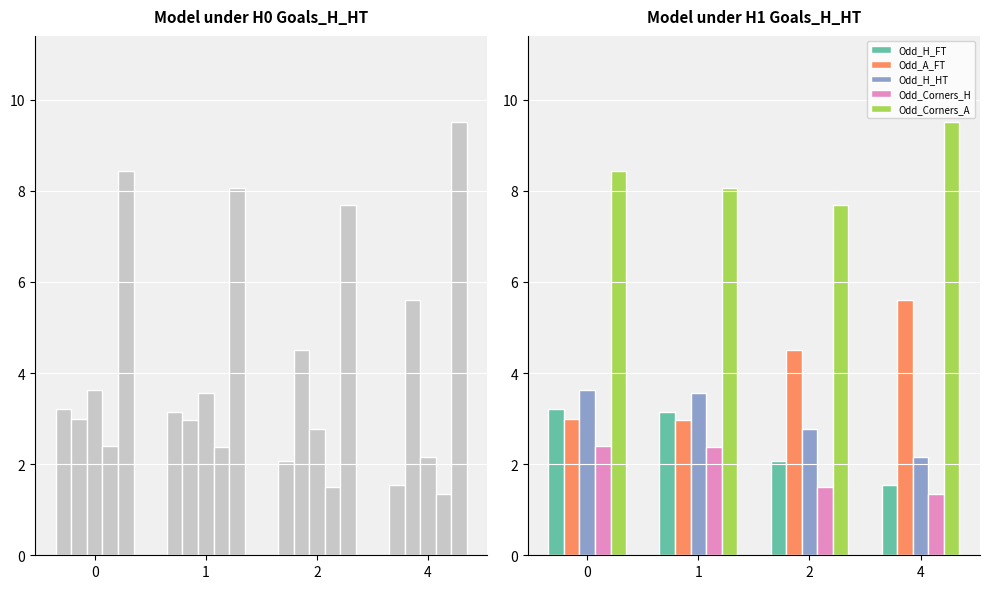

At how many categories does at least one series exceed 5?

4